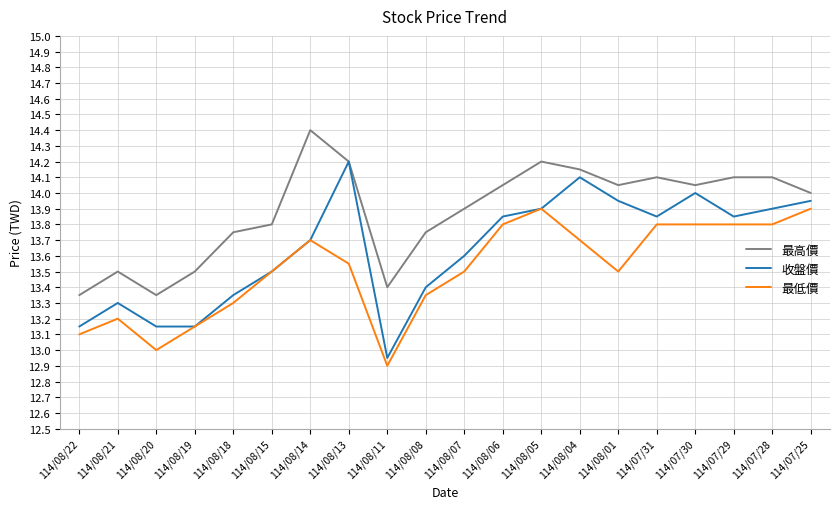

Which category has the lowest value across all series?

114/08/11